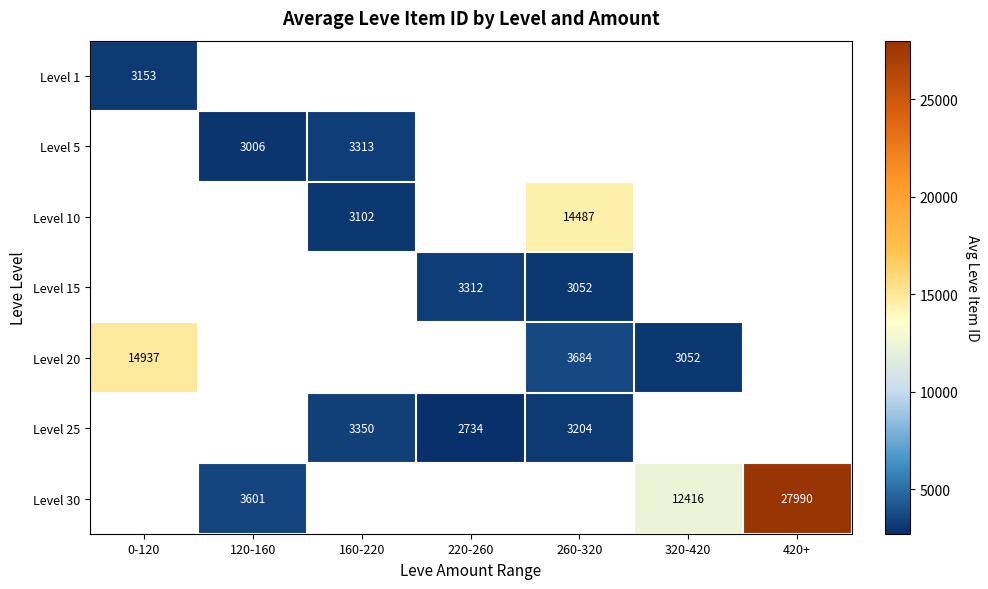

The Level 10 series shows 4379 at 160-220. True or false?

False